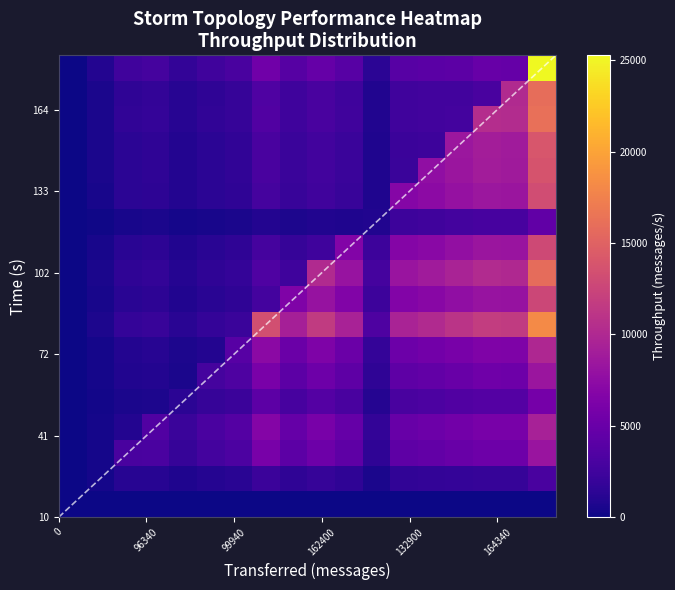

Between 164340 and 185920, which is larger?

185920